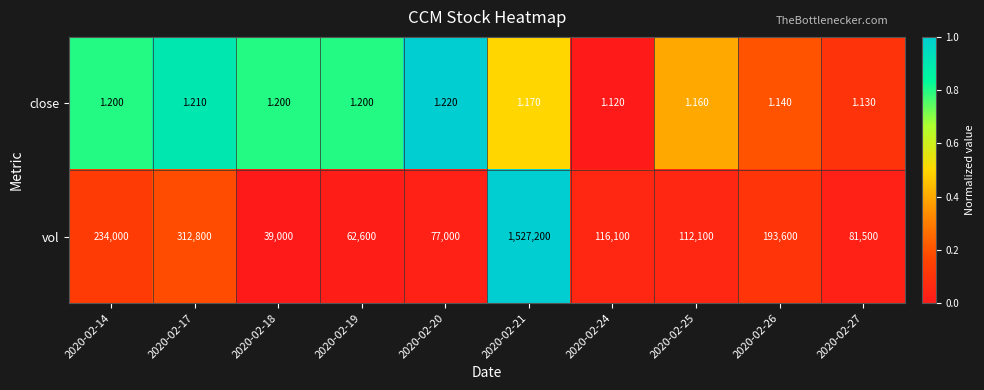

Rank the series by their average value, from lowest to highest.

close, vol